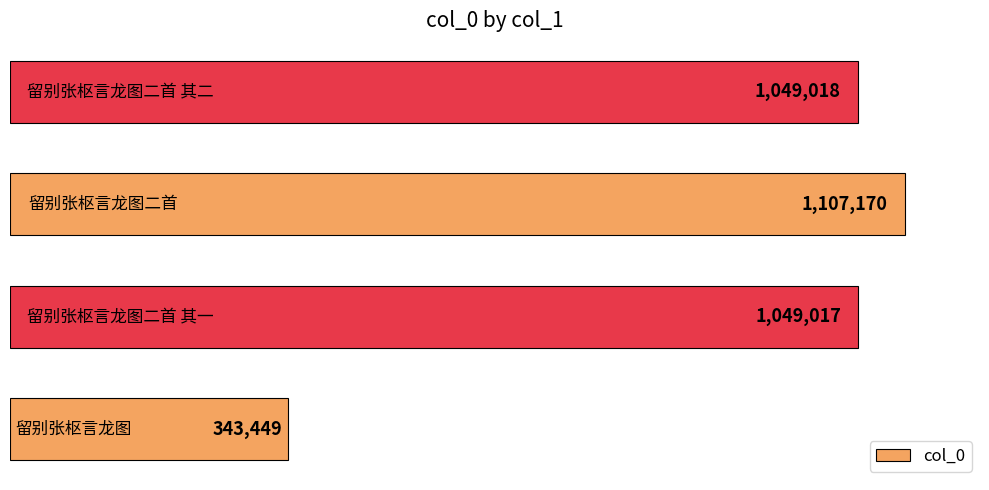

What is the maximum value shown in the chart?

1107170